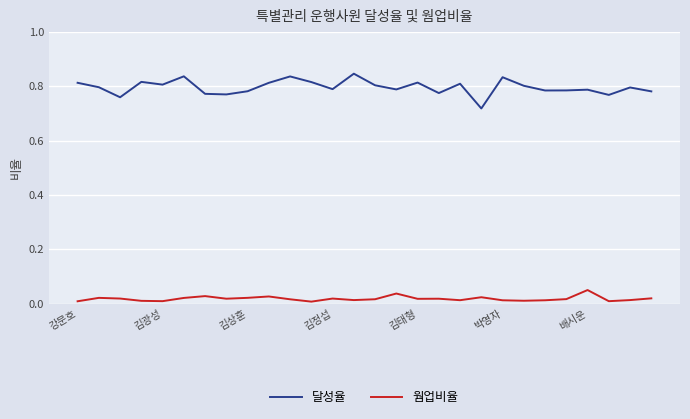

True or false: 달성율 and 웜업비율 cross at least once.

False